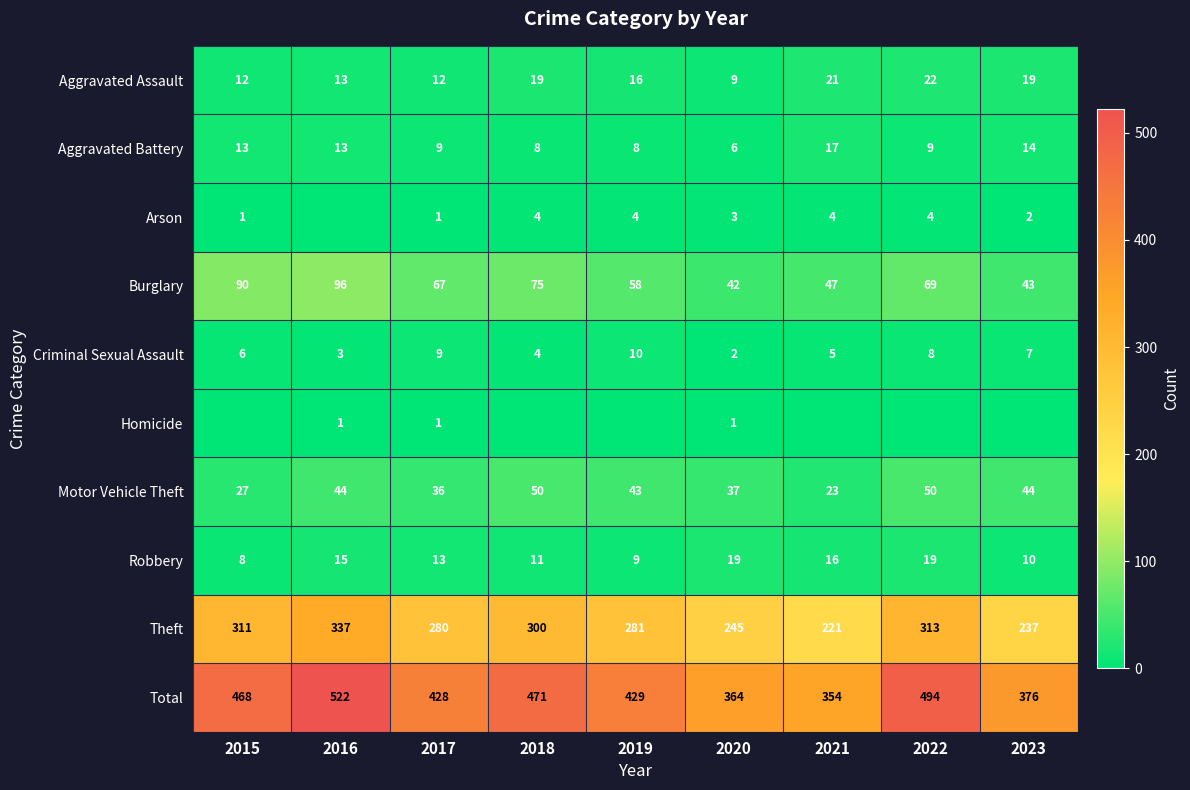

True or false: Burglary has a value of 43 at 2023.

True